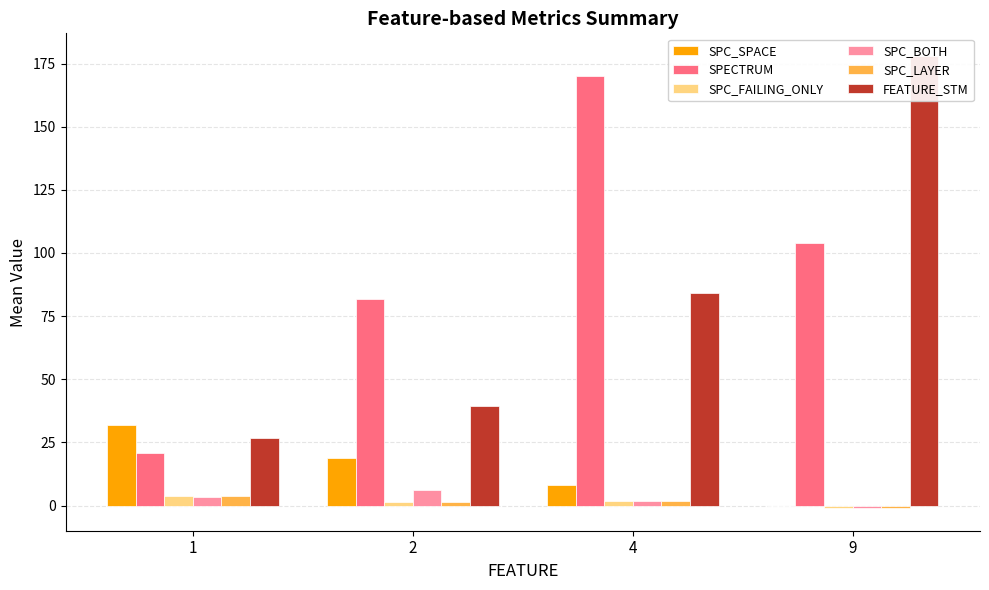

Reading left to right, extract all data points from this chart.

SPC_SPACE: 31.9	18.7	8.0	0.0
SPECTRUM: 21.0	81.7	170.0	104.0
SPC_FAILING_ONLY: 3.7	1.3	2.0	-1.0
SPC_BOTH: 3.5	6.3	2.0	-1.0
SPC_LAYER: 3.6	1.3	2.0	-1.0
FEATURE_STM: 26.7	39.3	84.0	178.0